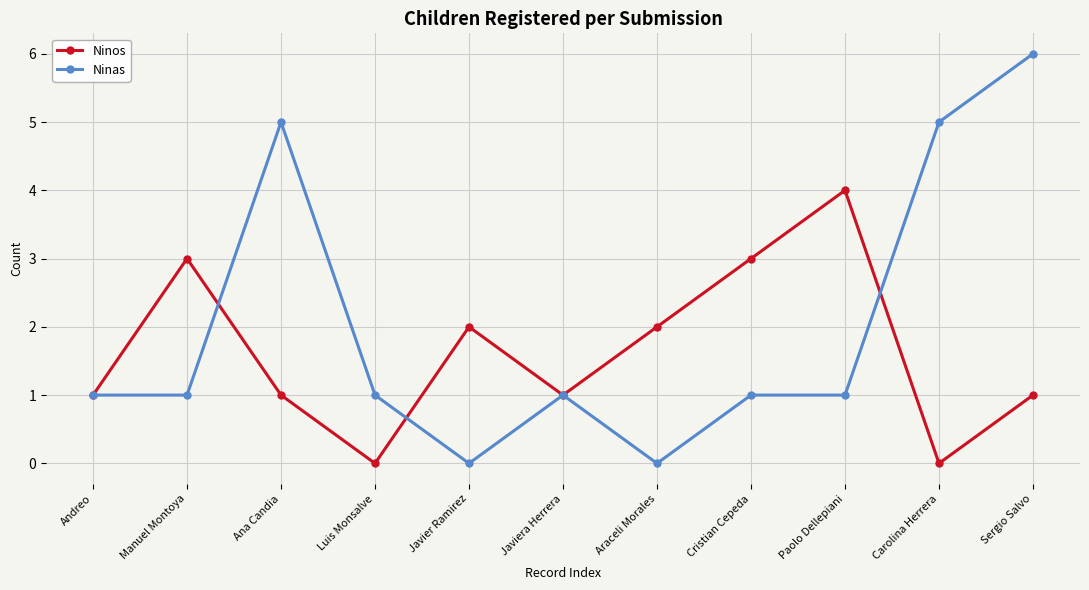

Which series has the largest range (max minus min)?

Ninas